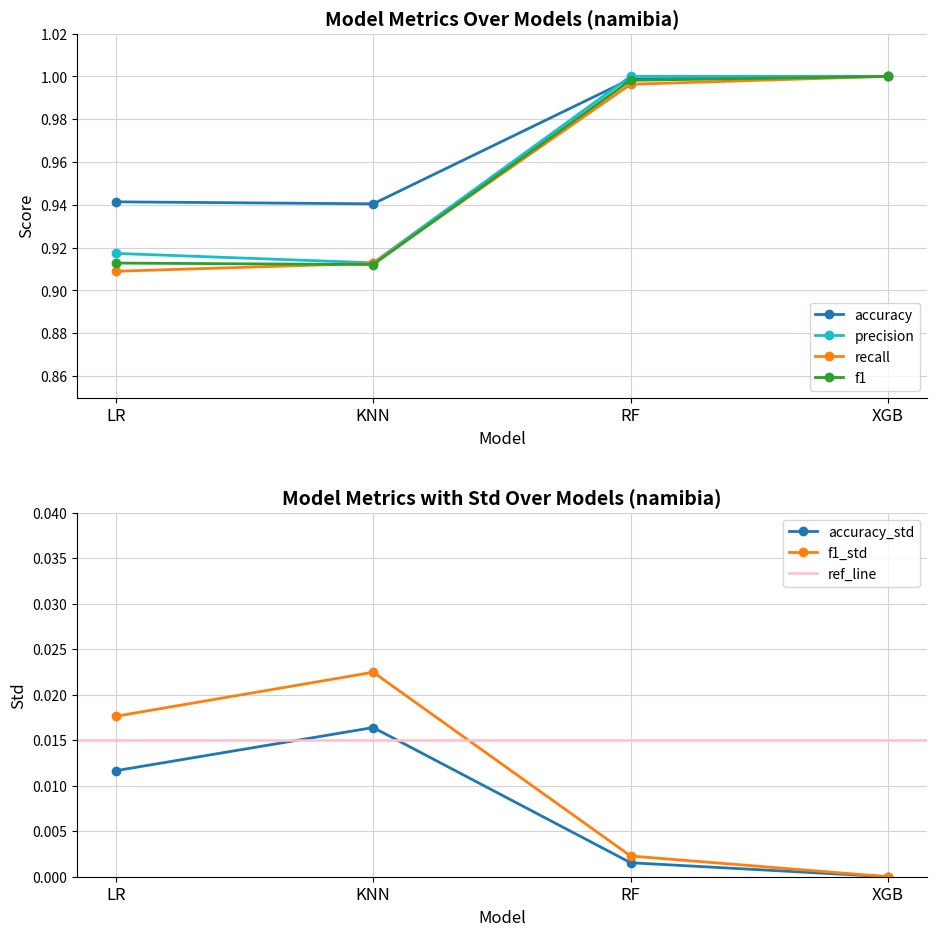

What is the highest value of the accuracy series?

1.0